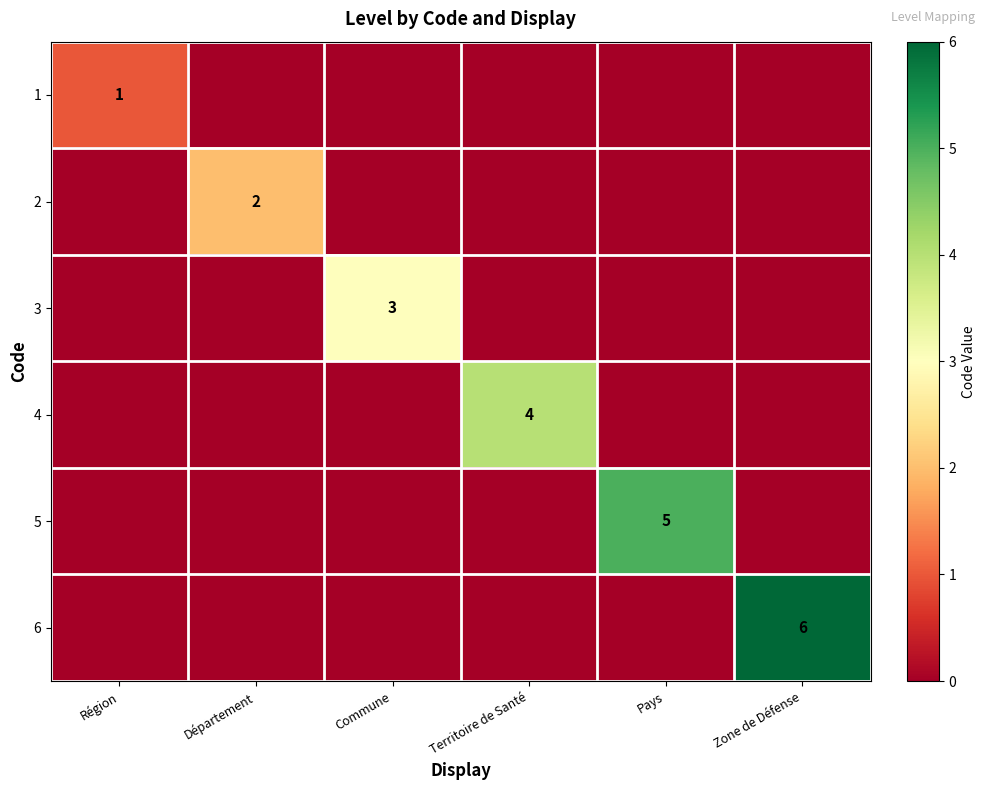

Is it true that 2 equals 2 at Département?

True